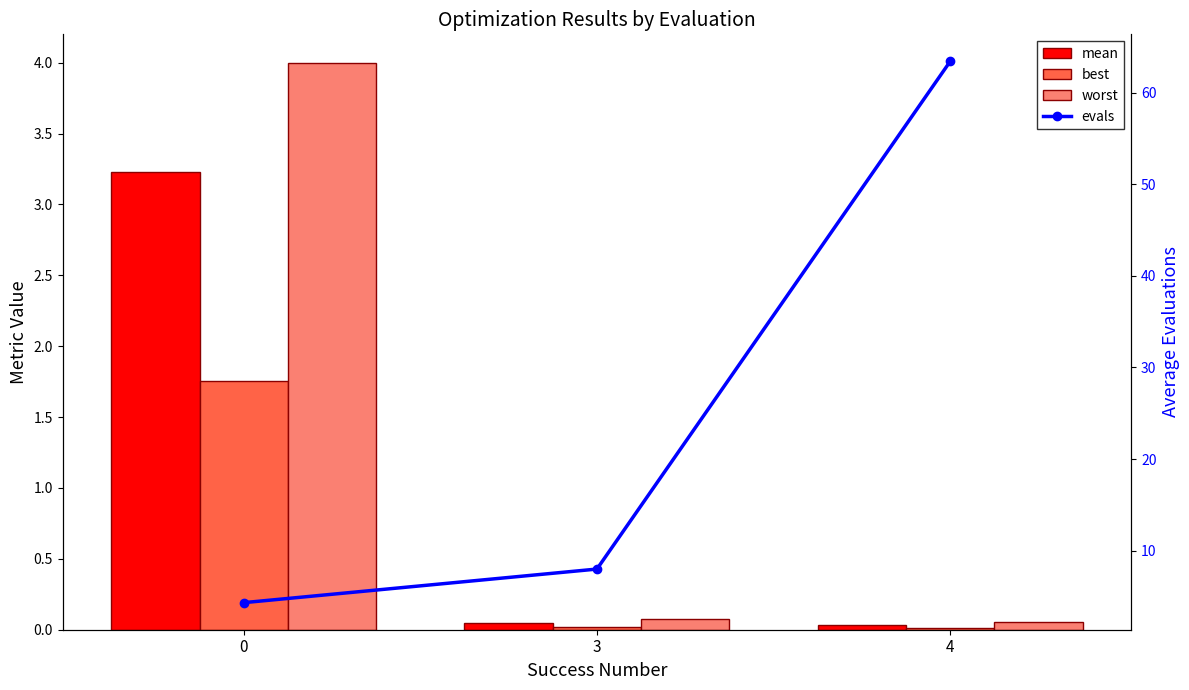

The value of evals at 3 is 8.0. True or false?

True